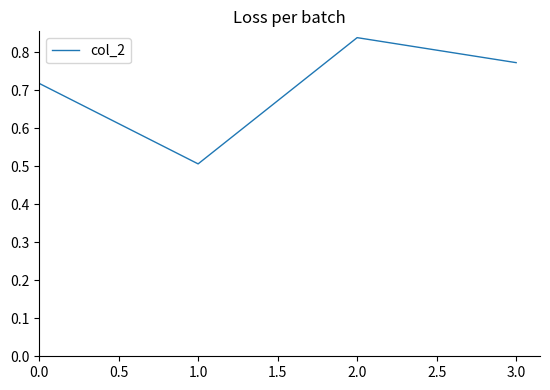

List the labels in order of value, largest first.

2.0, 3.0, 0.0, 1.0